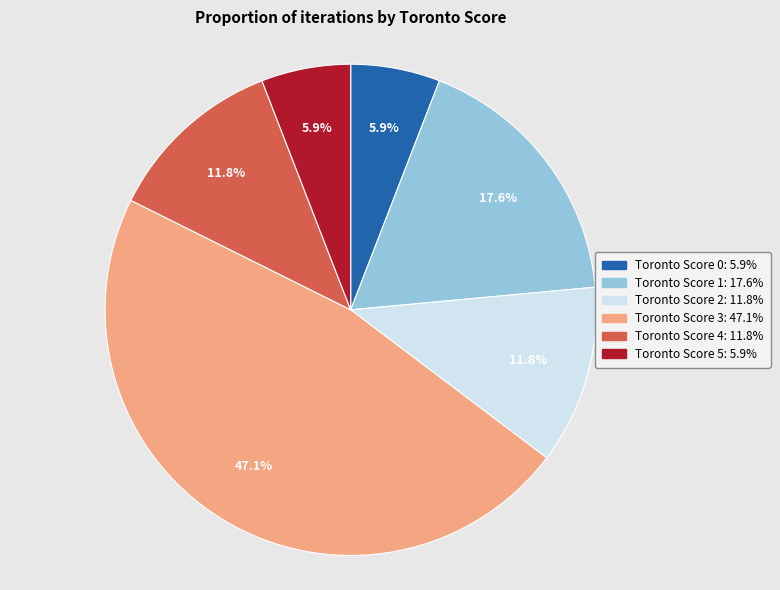

Is there a majority slice in this chart?

No